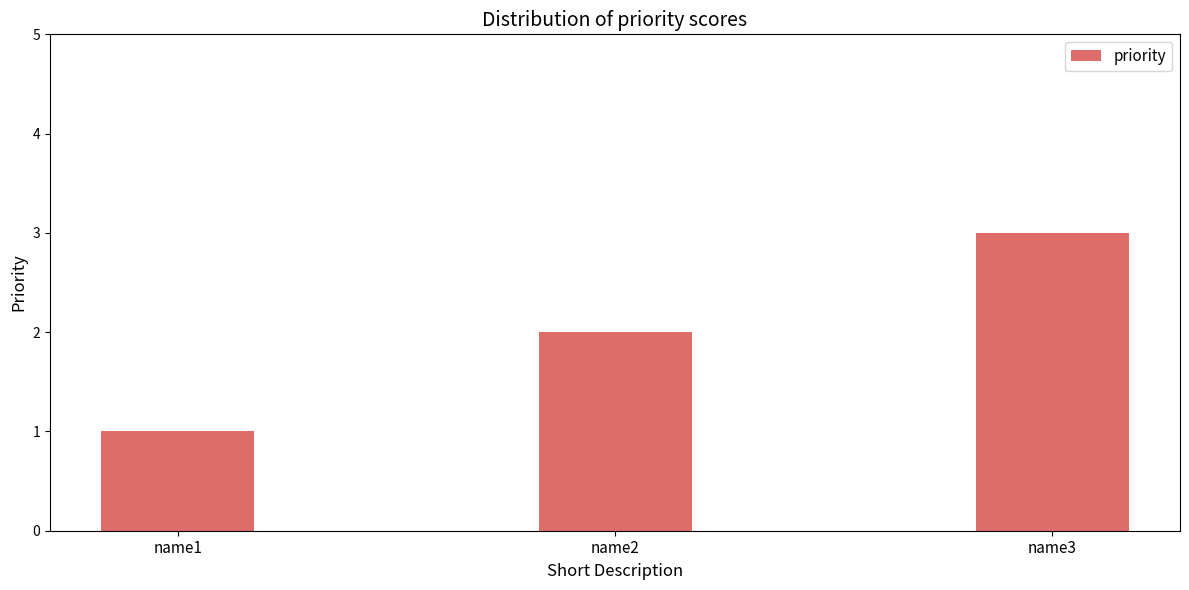

Does the chart contain stacked bars?

No